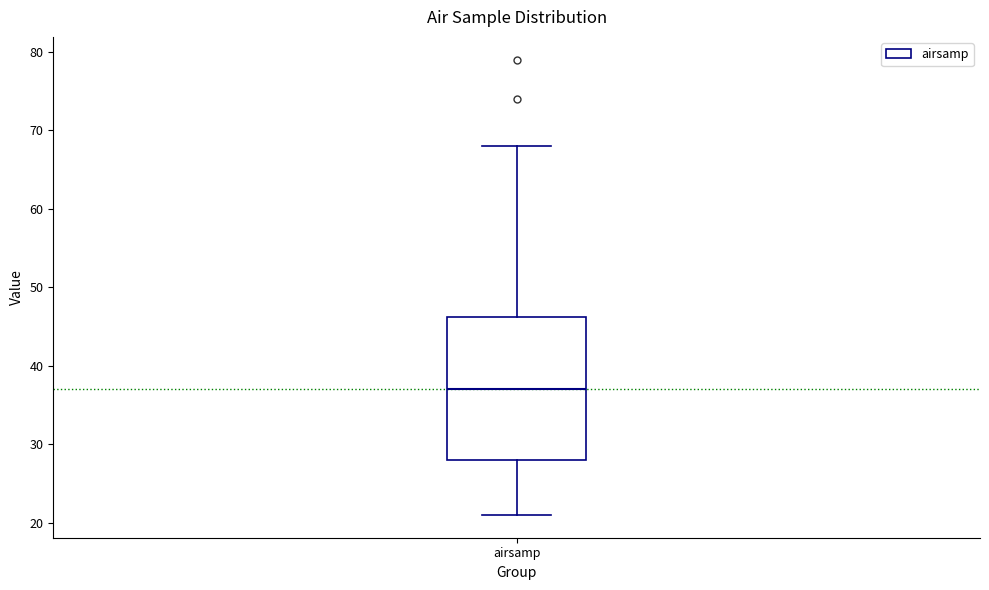

Transcribe this box plot: give where the median line is, the range the box spans, and where the two whiskers end, as read against the y-axis. The values are not printed on the chart, so give them approximately, as read against the axis.

median 37, box 28 to 46, whiskers 21 to 68